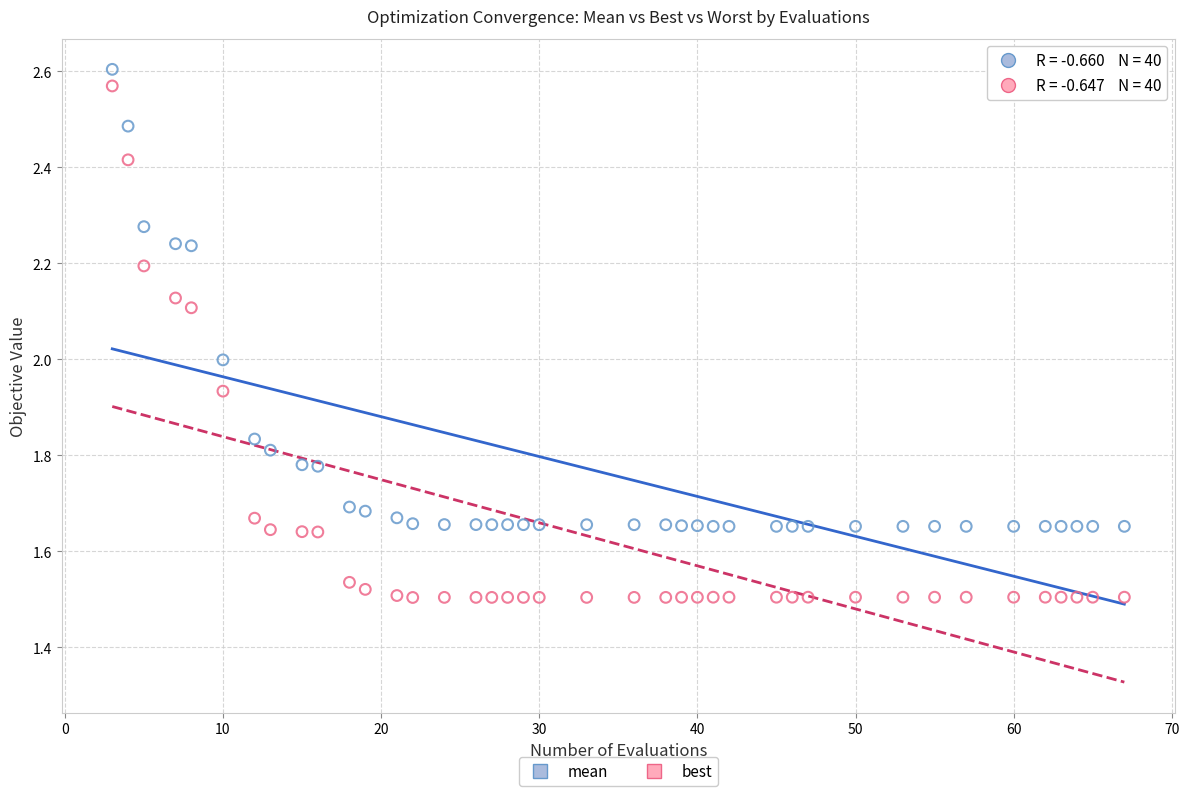

Which series contains the lowest Y value?

best